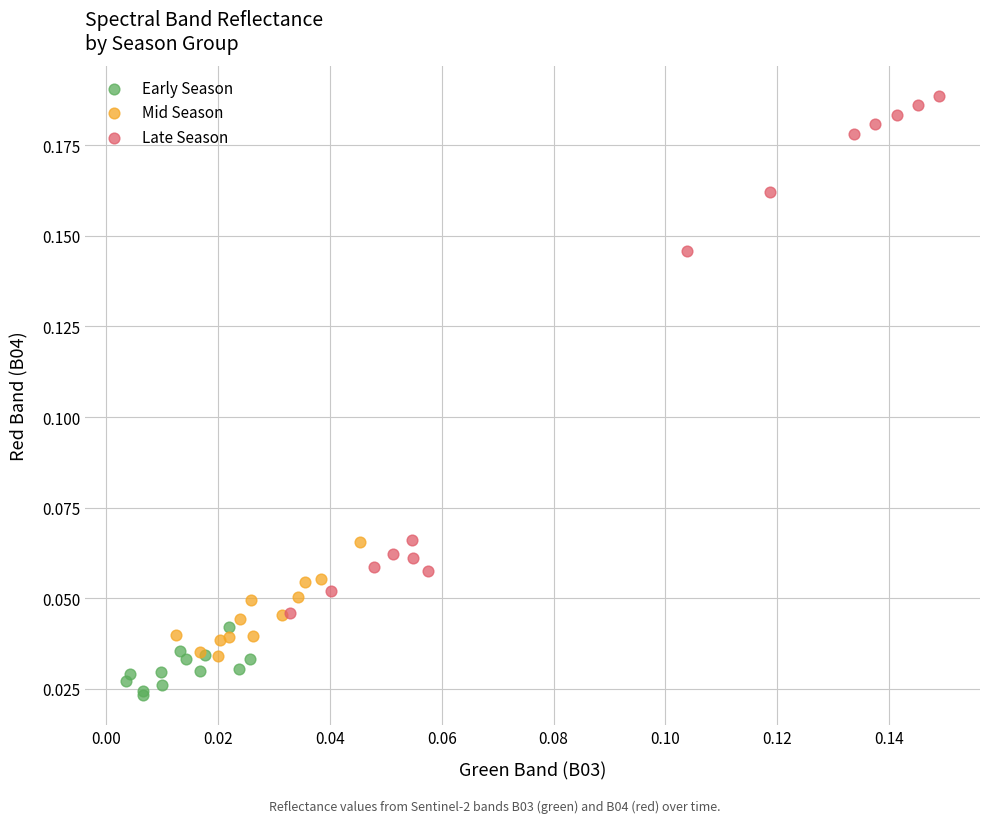

Which series contains the highest Y value?

Late Season